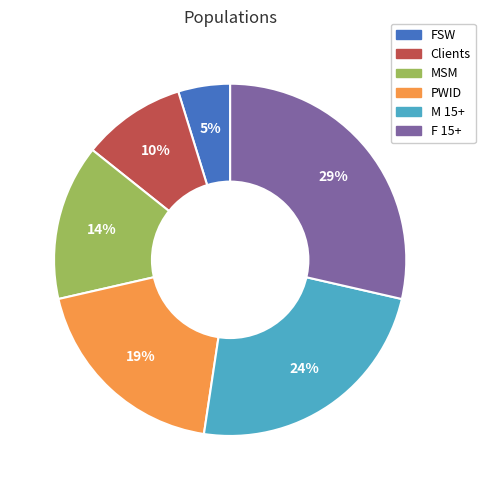

Combined, do MSM and M 15+ account for over 50%?

No